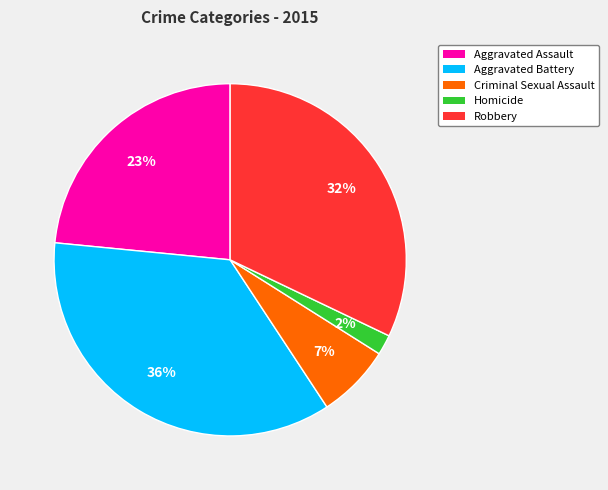

Combined, do Criminal Sexual Assault and Homicide account for over 50%?

No